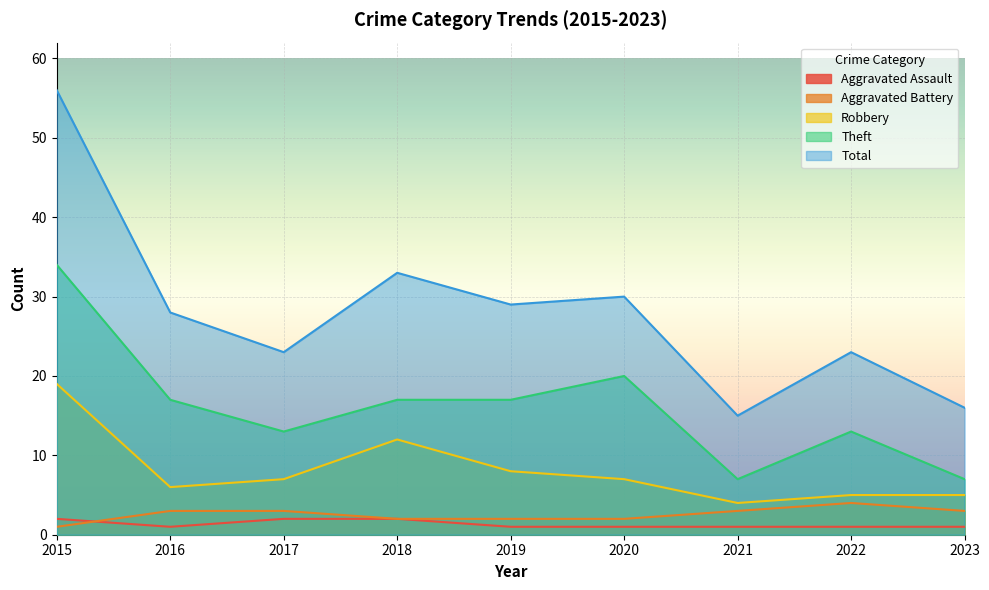

At how many categories does at least one series exceed 53?

1